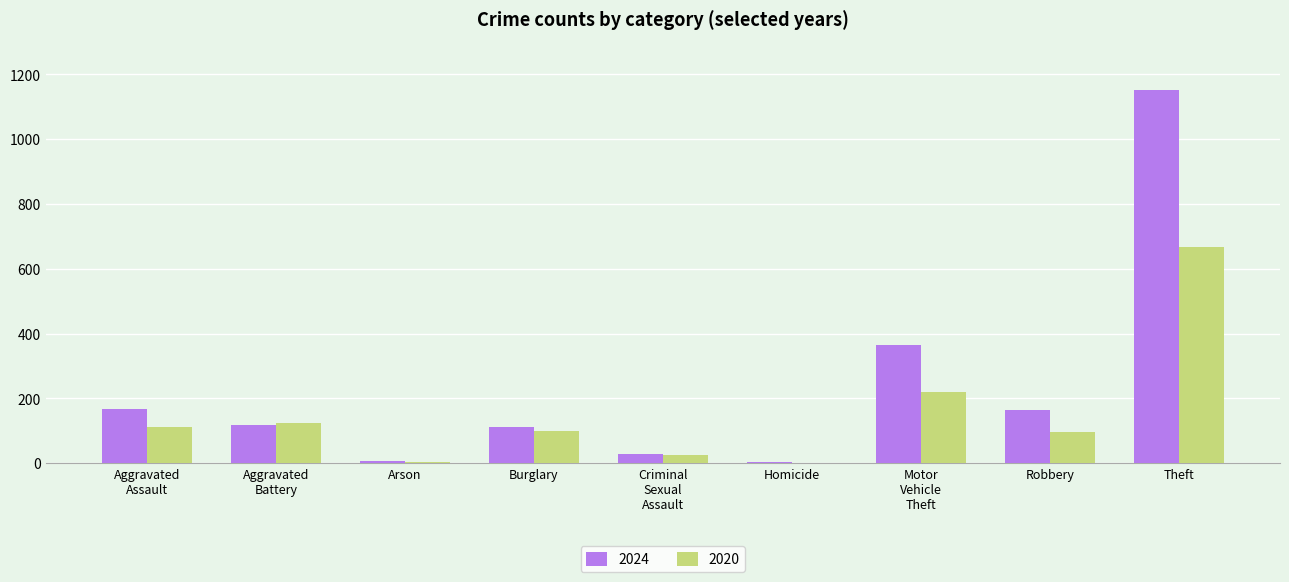

What is the sum of all 2024 values?

2118